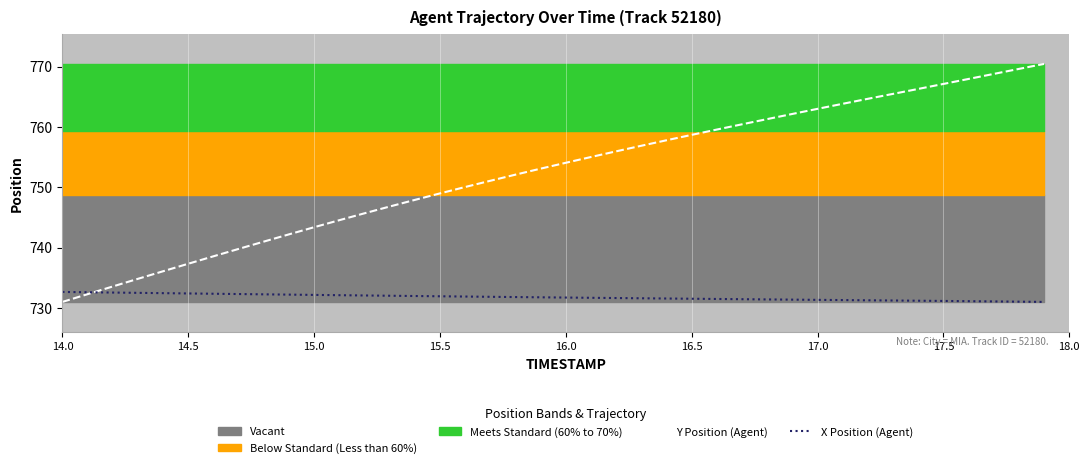

What is the highest value of the Y Position (Agent) series?

770.4